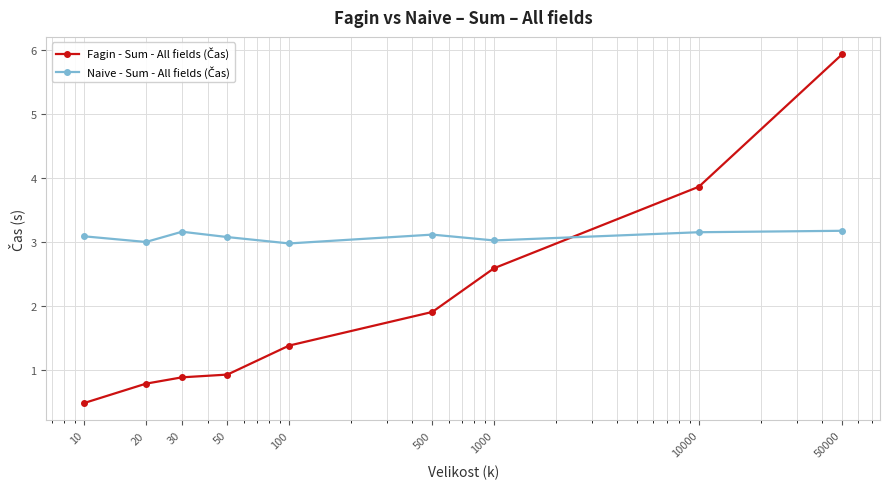

What is the smallest value displayed?

0.5